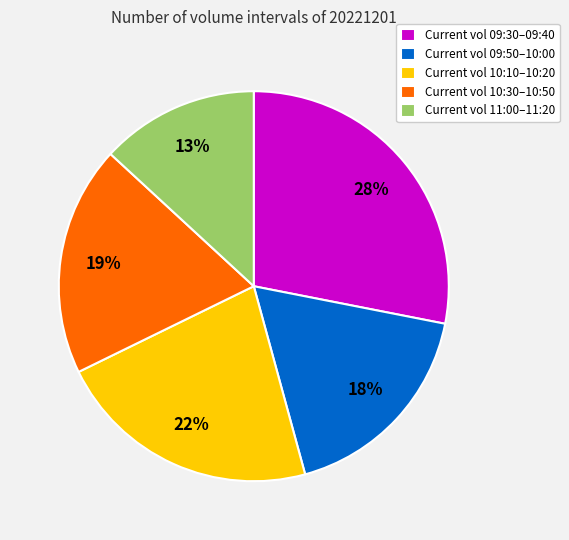

To the nearest percent, what portion does Current vol 09:50–10:00 represent?

18%